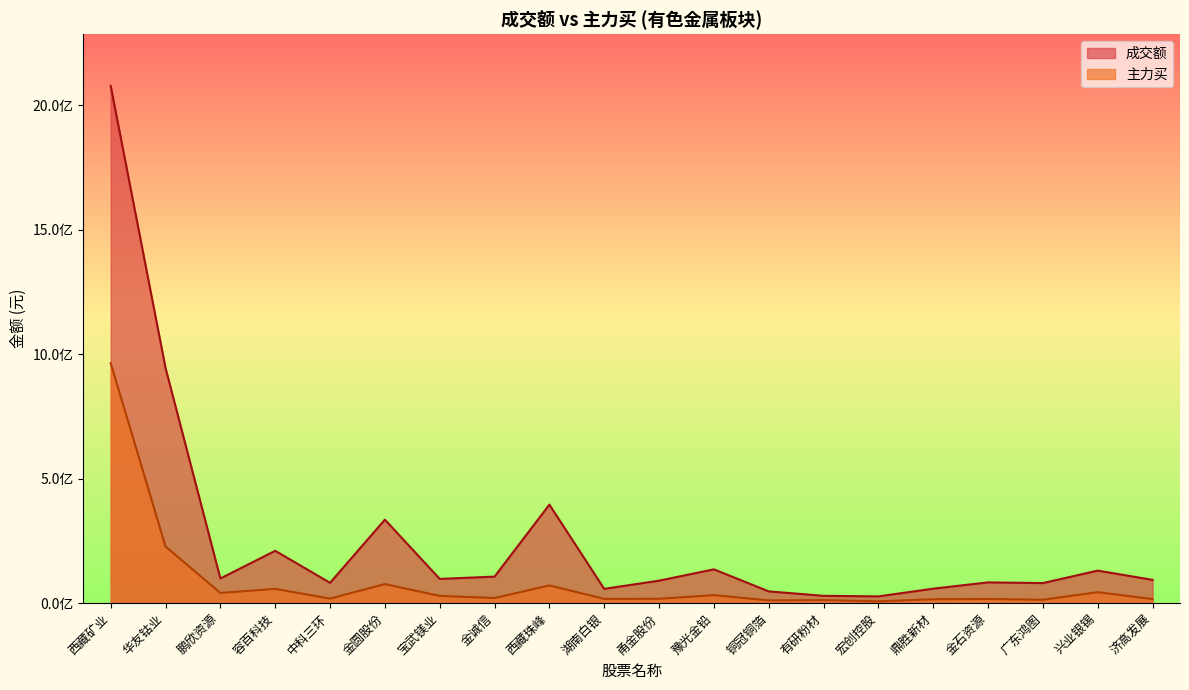

Between 西藏珠峰 and 金圆股份, which is larger?

西藏珠峰